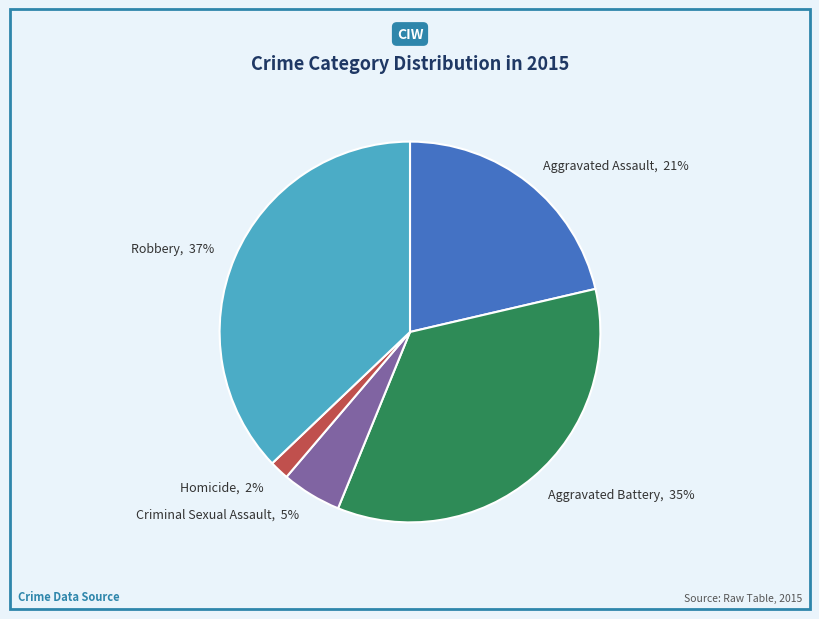

Count the number of slices in the pie.

5